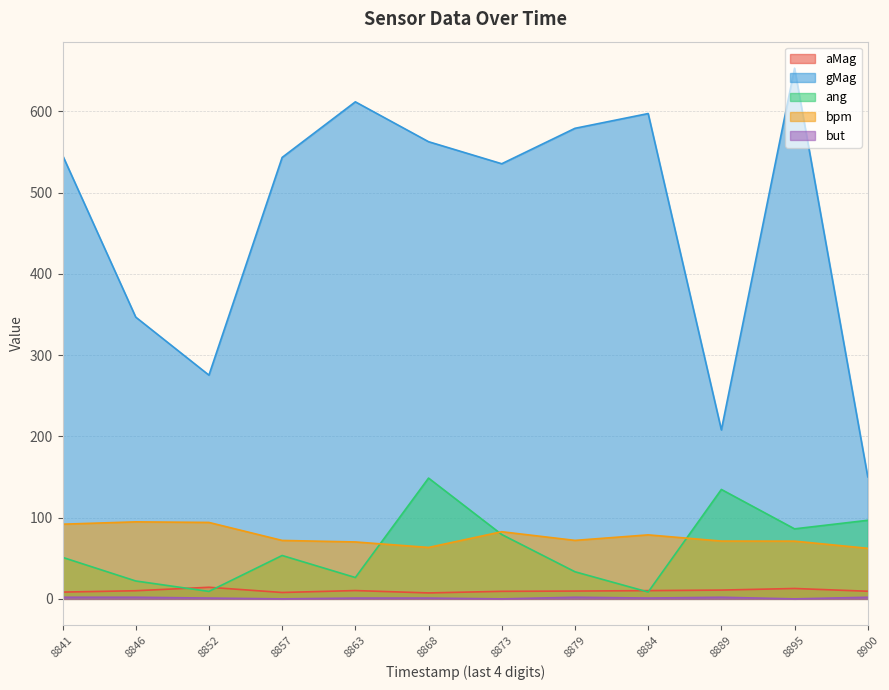

True or false: gMag has a value of 535.5 at 8873.

True